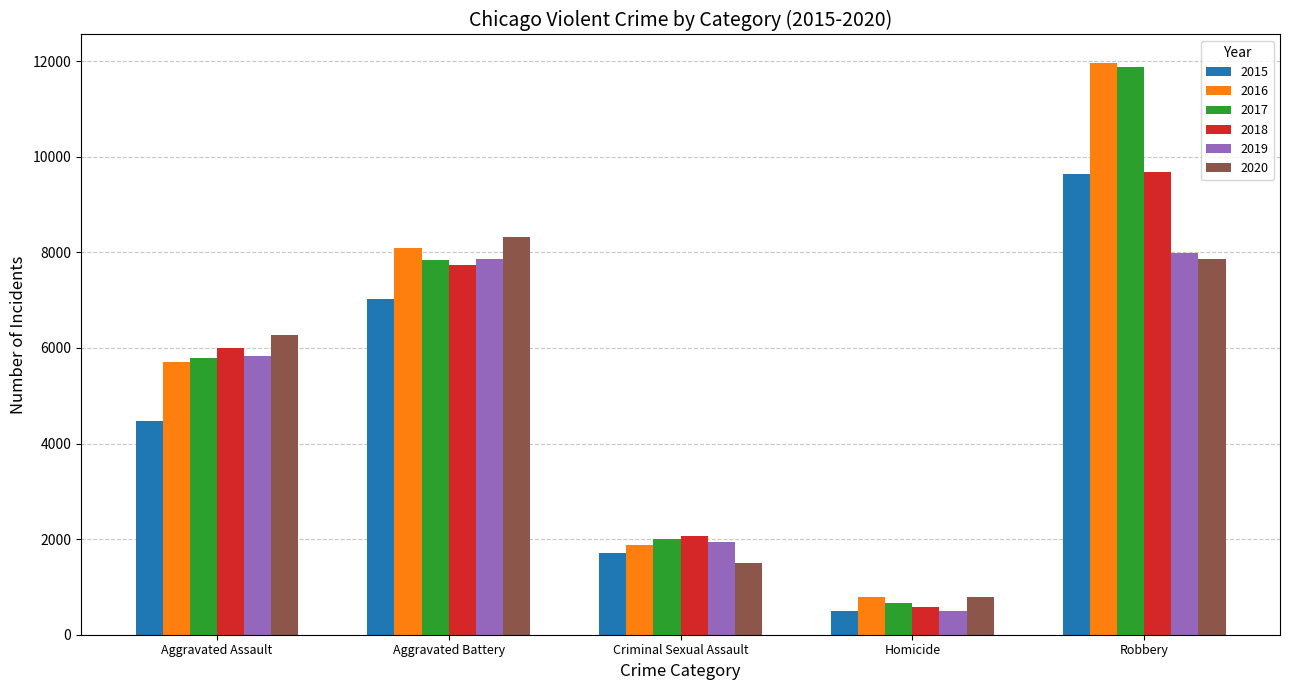

How many values in the 2015 series are below 4480?

2